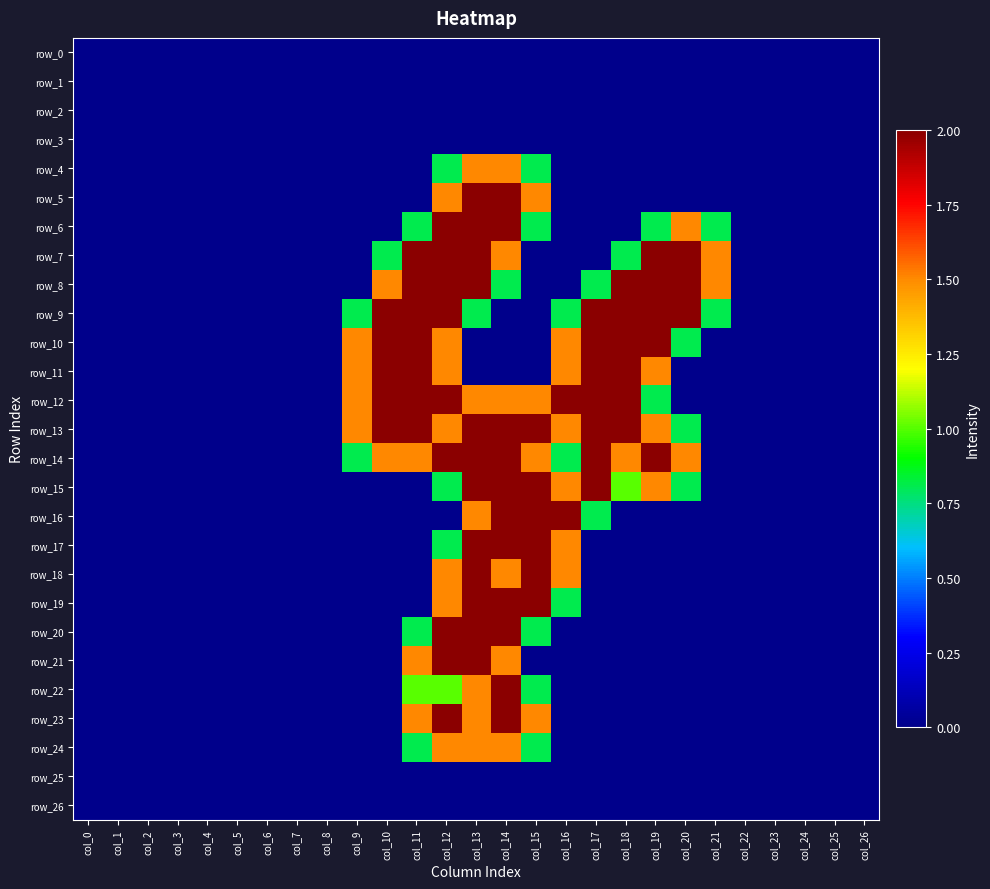

Count the row_4 values in the range 0 to 1.

25